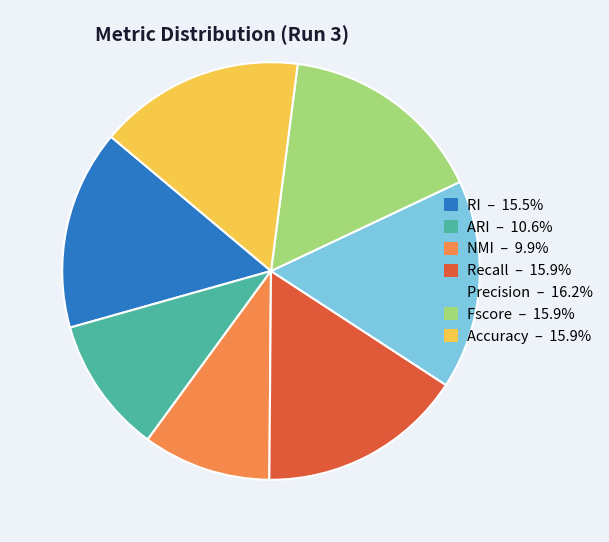

Does Recall account for over 50% of the chart?

No